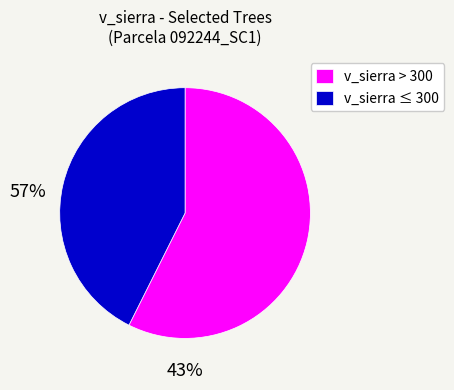

Is there a majority slice in this chart?

Yes